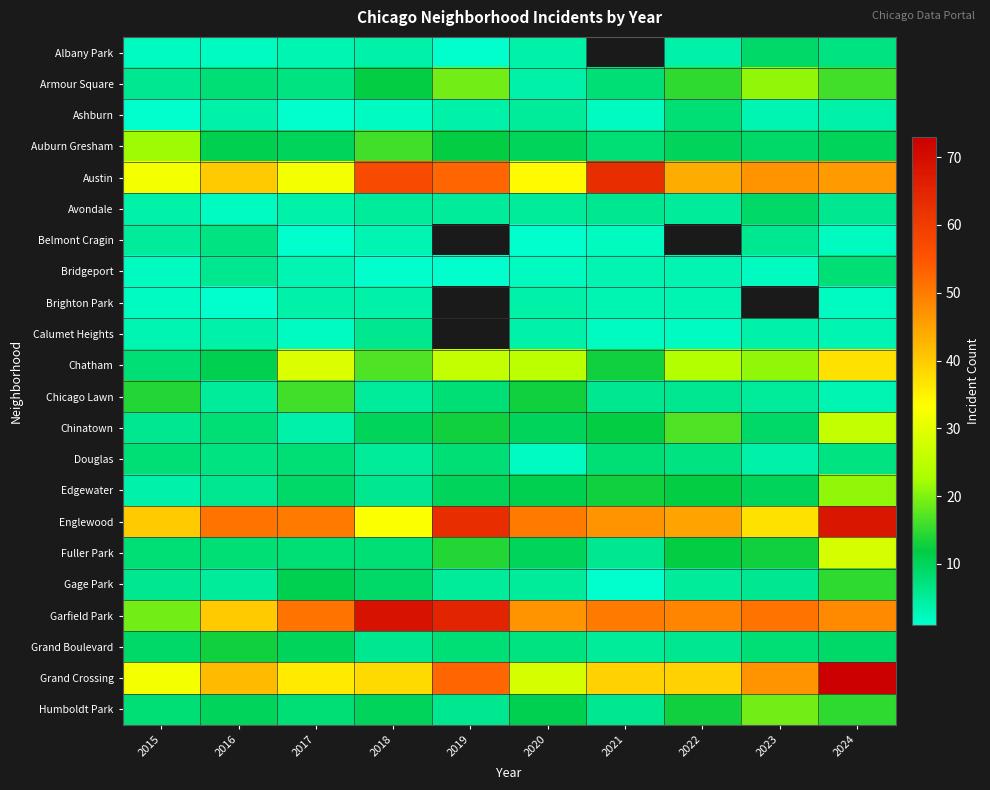

Is the value of Austin at 2021 greater than the value of Garfield Park at 2024?

Yes